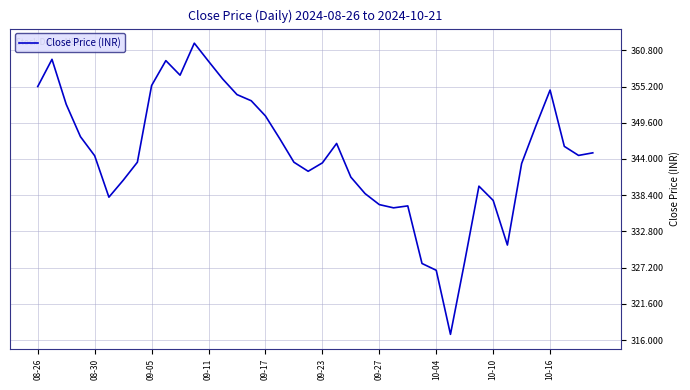

What is the greatest value displayed?

361.9